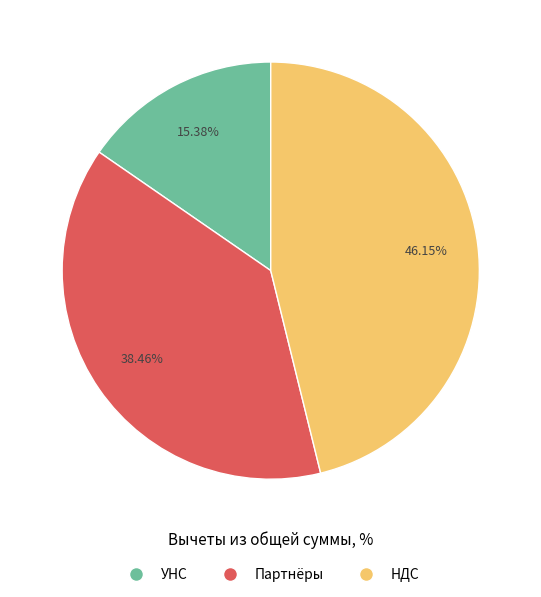

Does any single category account for the majority?

No